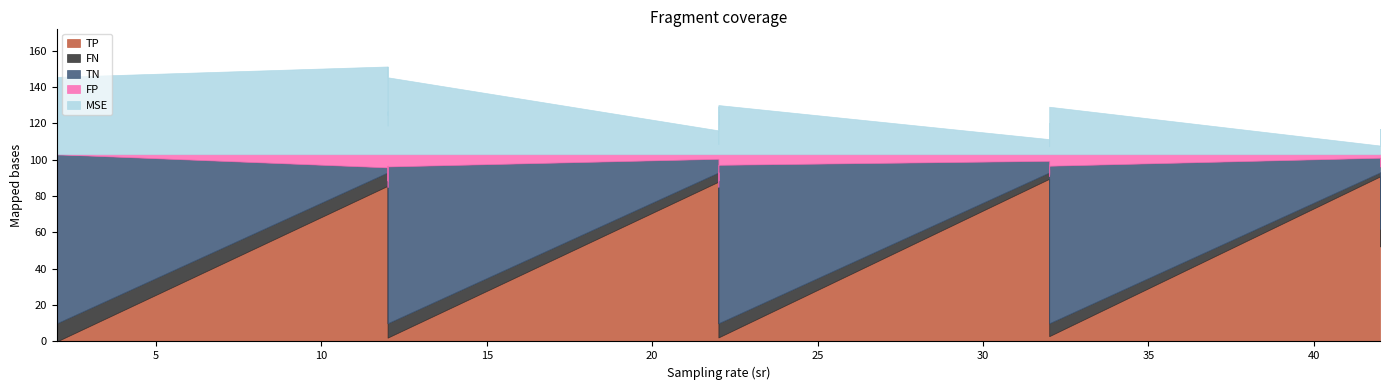

How many times do TP and FP cross each other?

7